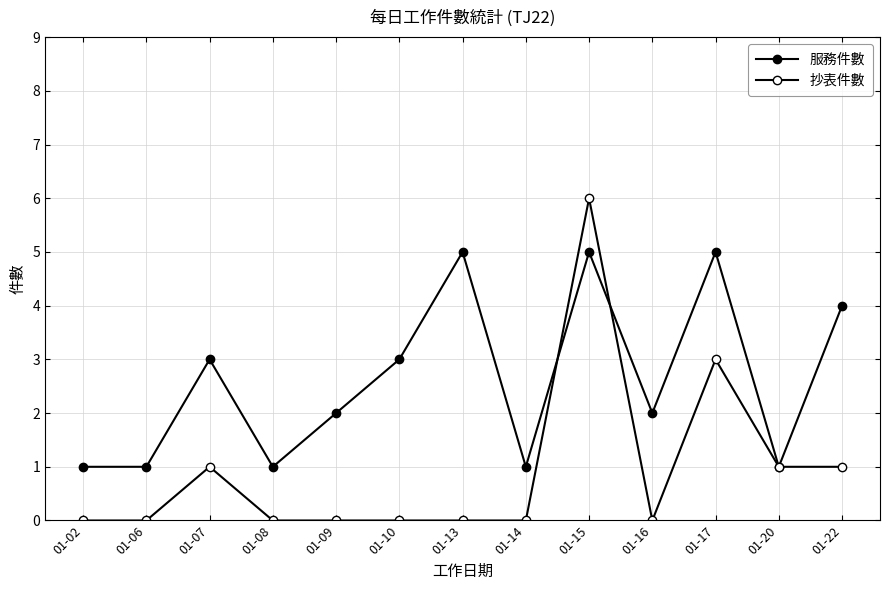

Which series has the largest total across all categories?

服務件數